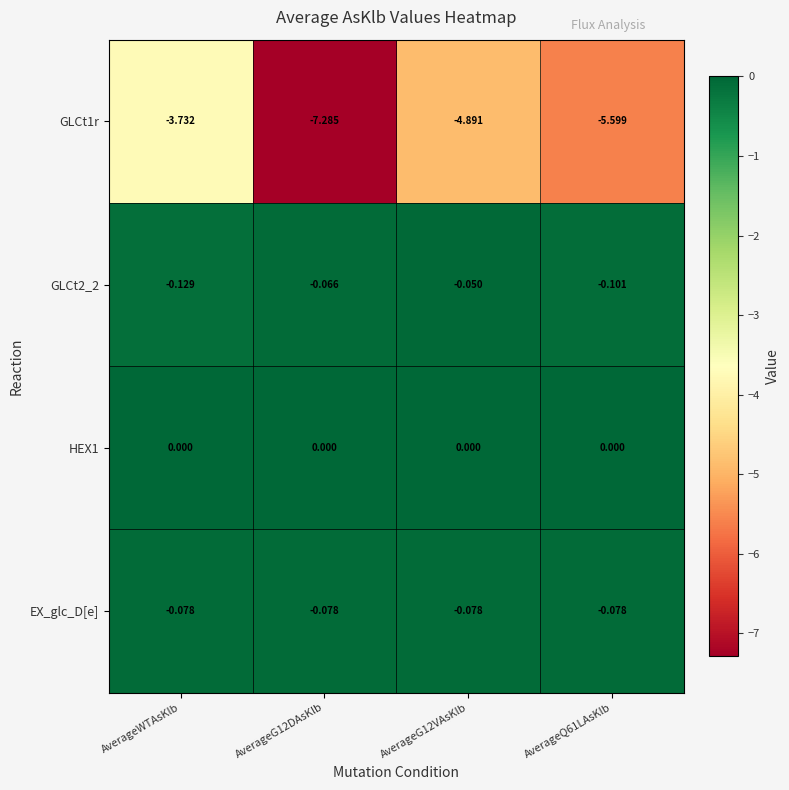

Is the value of GLCt2_2 at AverageWTAsKlb greater than the value of EX_glc_D[e] at AverageQ61LAsKlb?

No